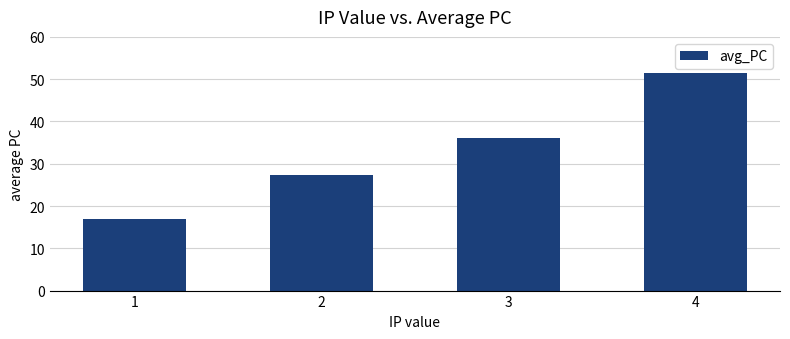

What is the smallest value displayed?

17.0